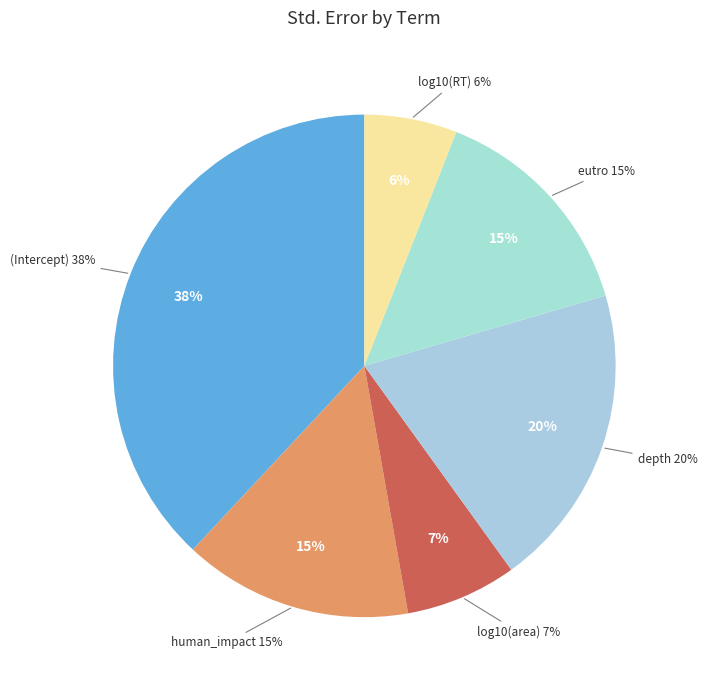

Rank the categories by value from highest to lowest.

(Intercept), depth, human_impact, eutro, log10(area), log10(RT)